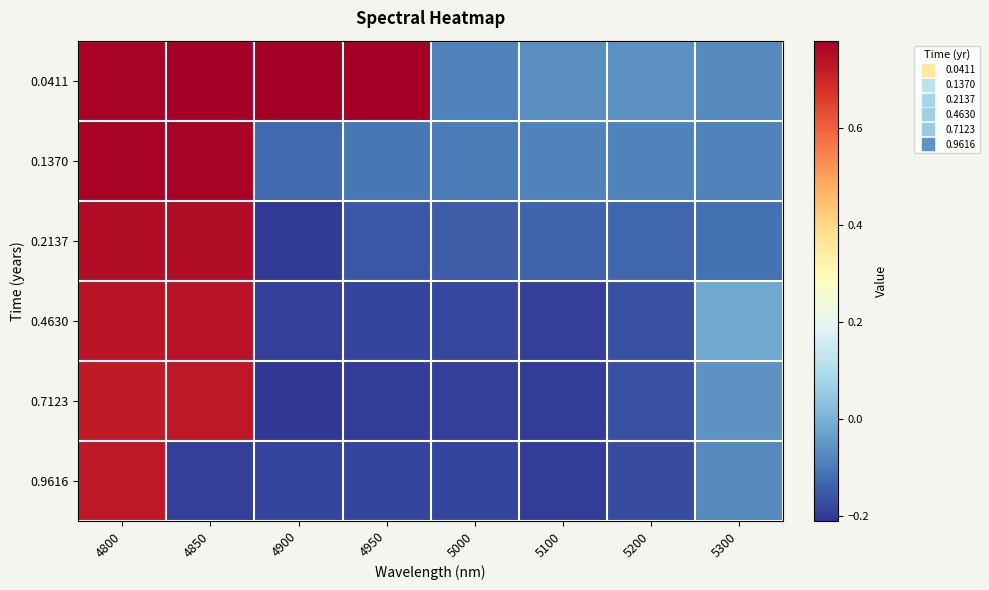

Which label corresponds to the smallest value in the chart?

4900